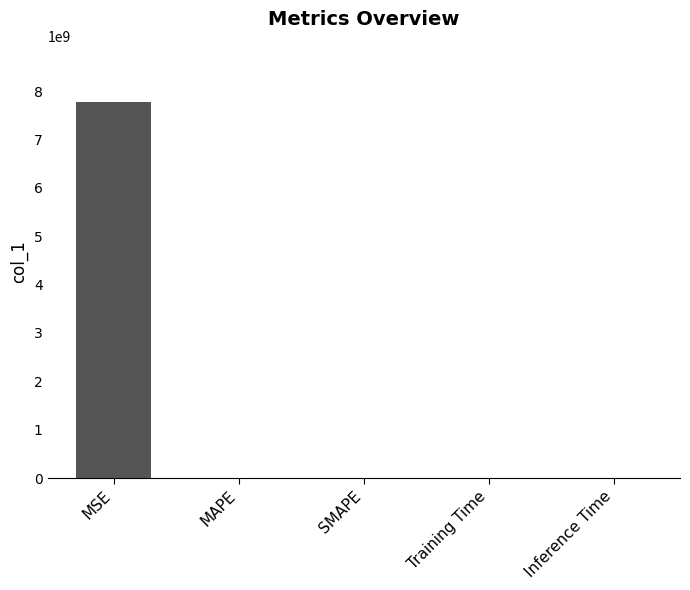

Read the value at MSE.

7773916925.0